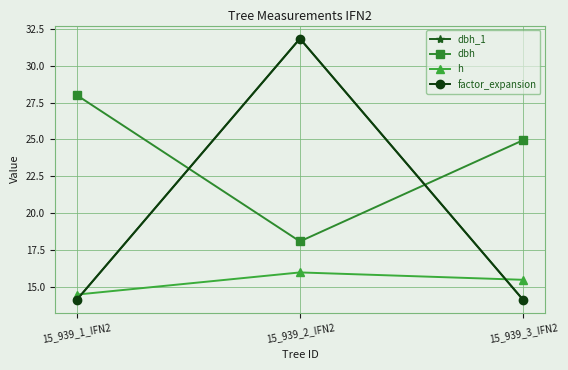

What is the sum of all dbh_1 values?

60.1